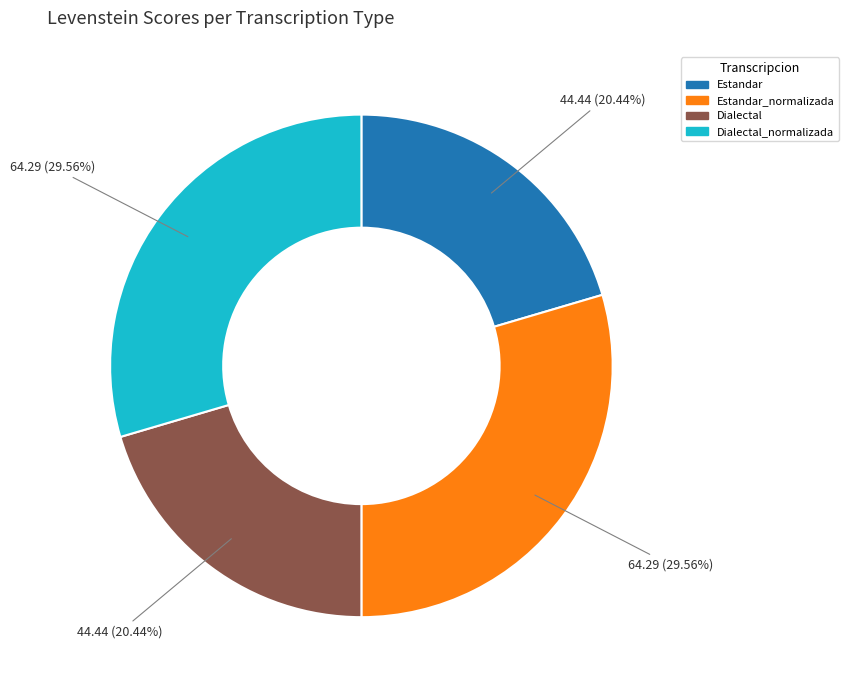

Is there any slice that represents more than half of the pie?

No